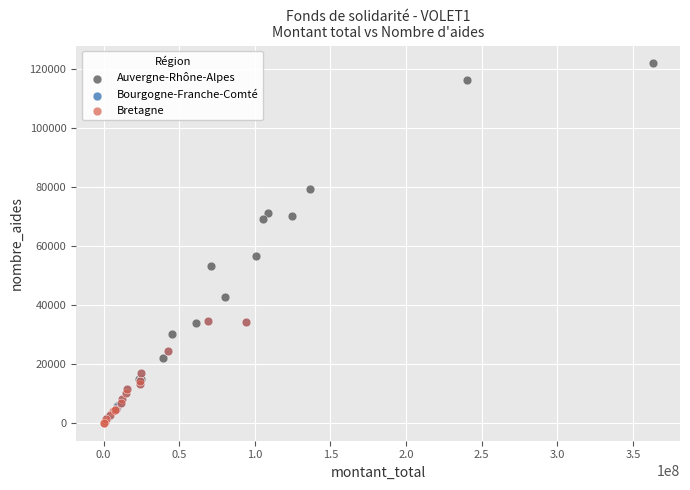

Which series reaches the maximum Y coordinate?

Auvergne-Rhône-Alpes